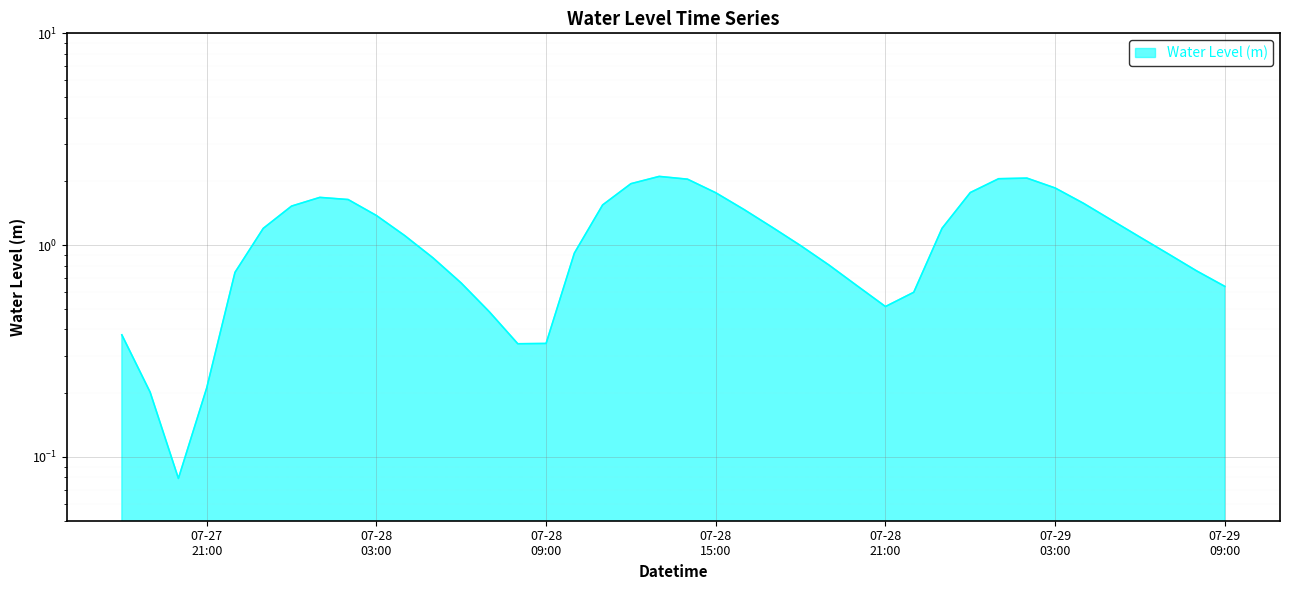

What is the label of the 10th point from the left?

07-28 03:00